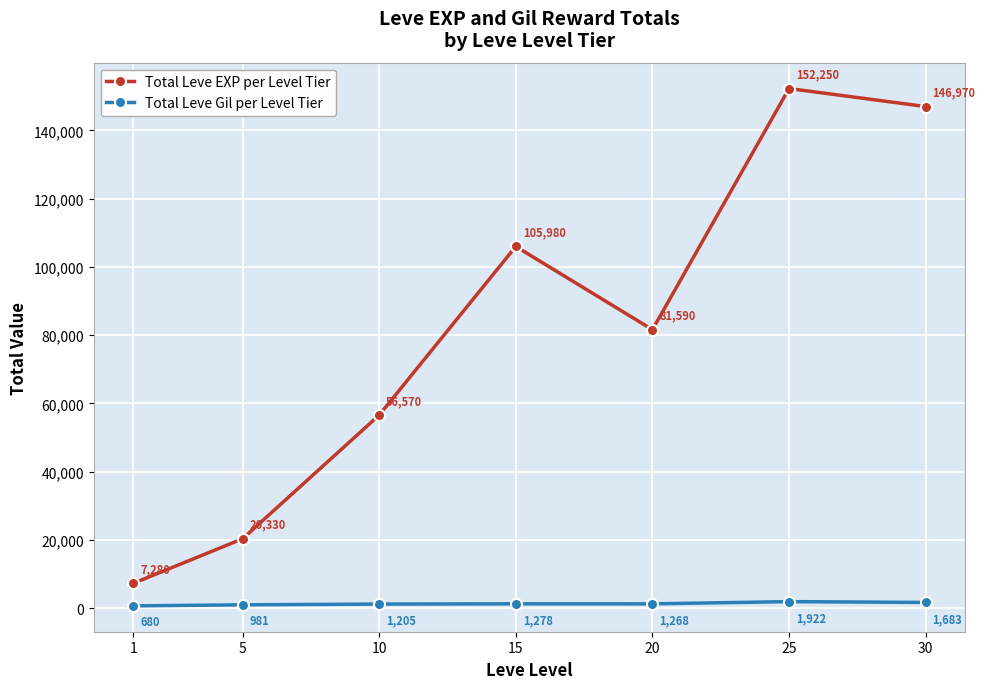

Is it true that Total Leve EXP per Level Tier equals 226013 at 25?

False